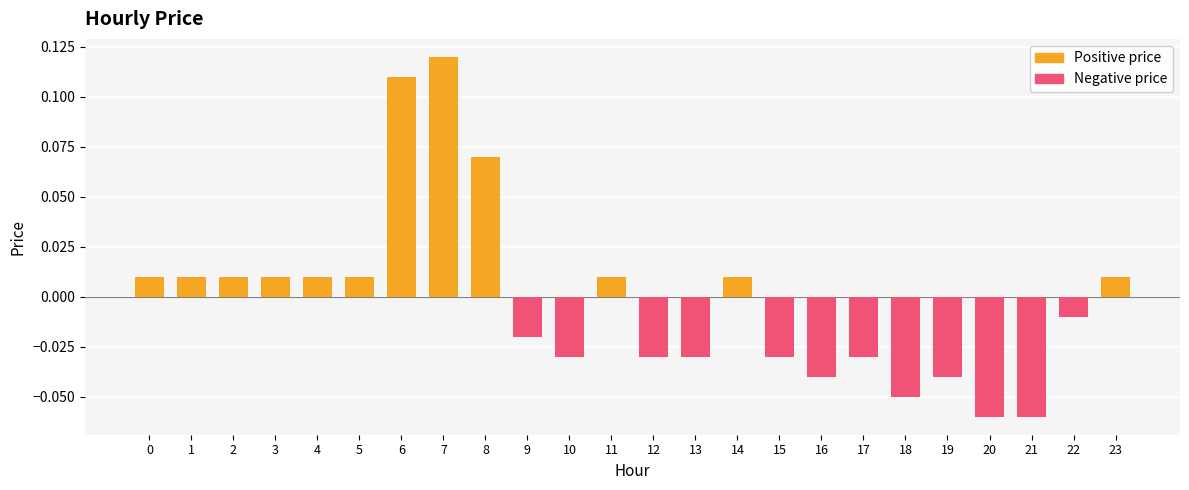

Between 18 and 14, which is larger?

14